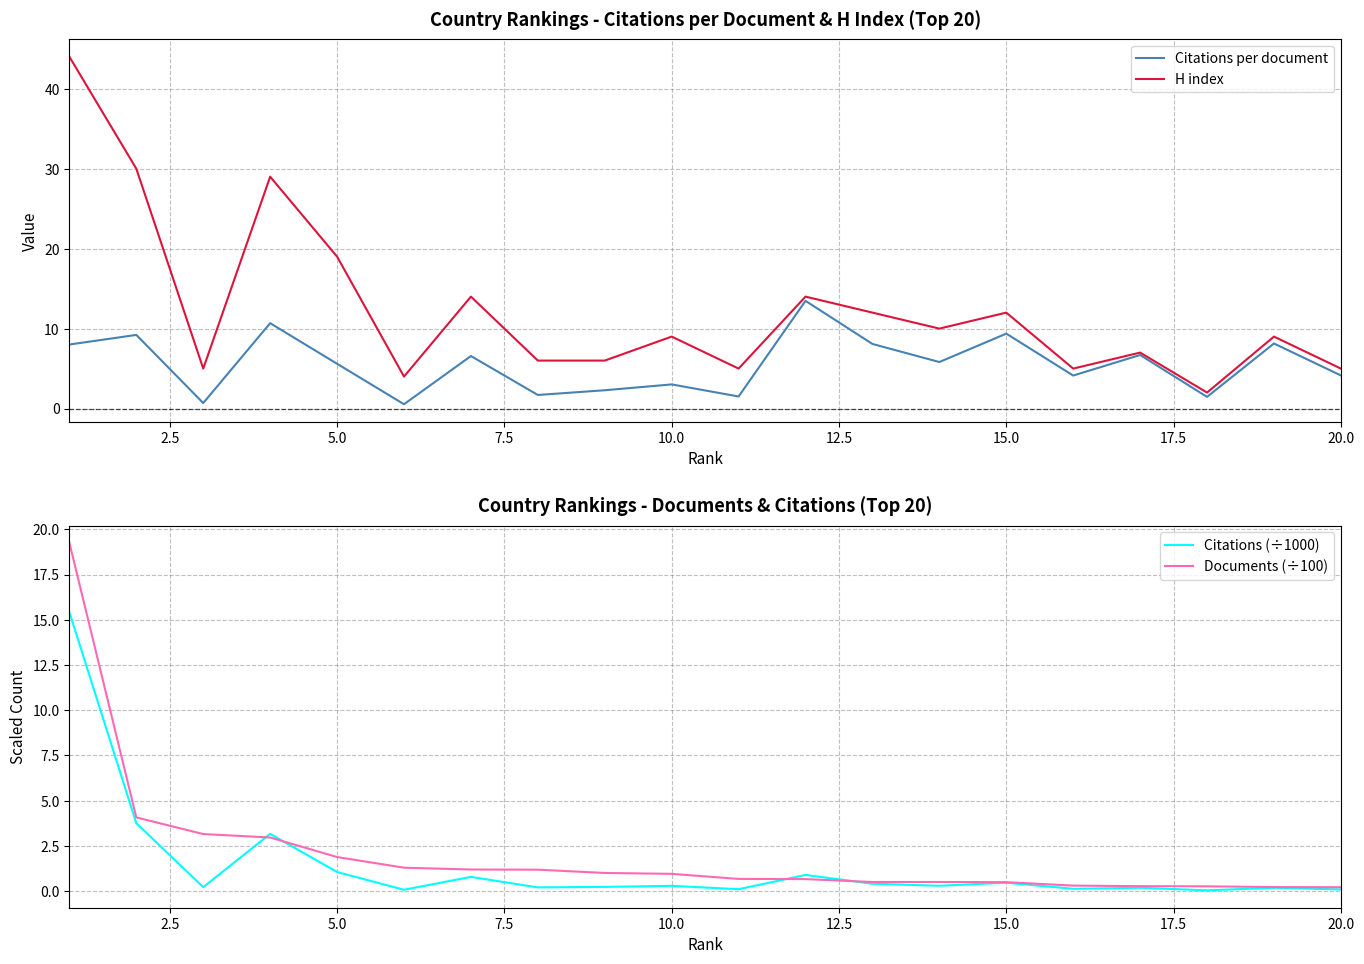

What is the maximum value for H index?

44.0